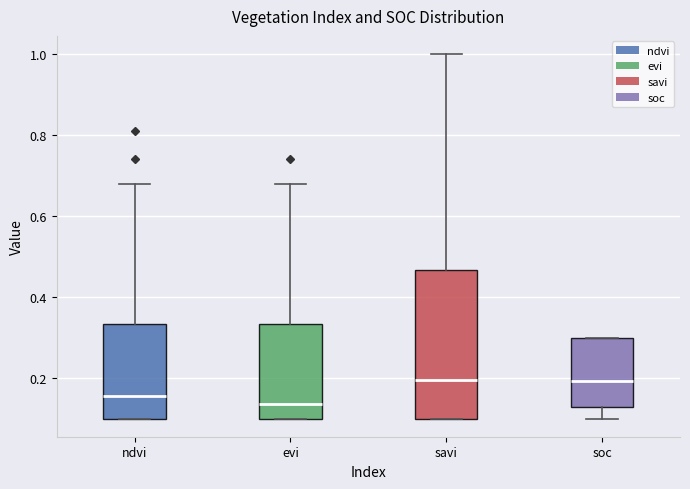

Which box is the tallest, from its lower edge to its upper edge?

savi